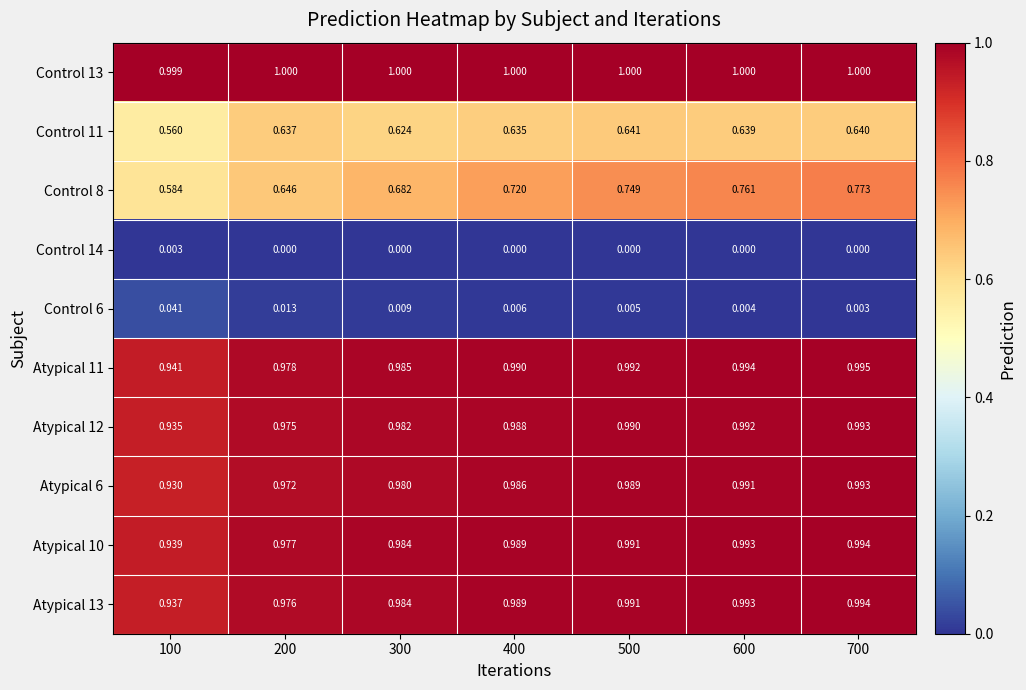

What is the greatest value displayed?

1.0